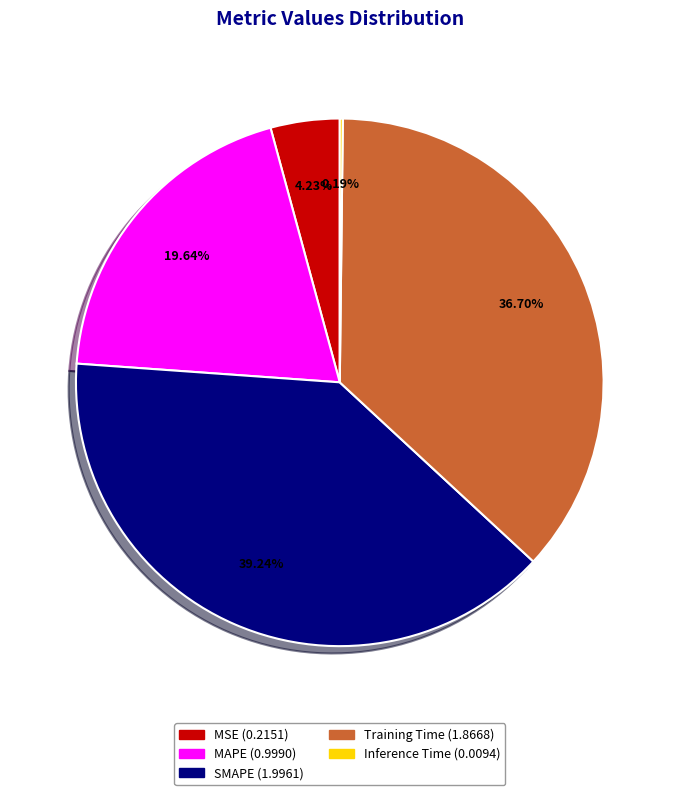

Which has a higher value, MSE or MAPE?

MAPE